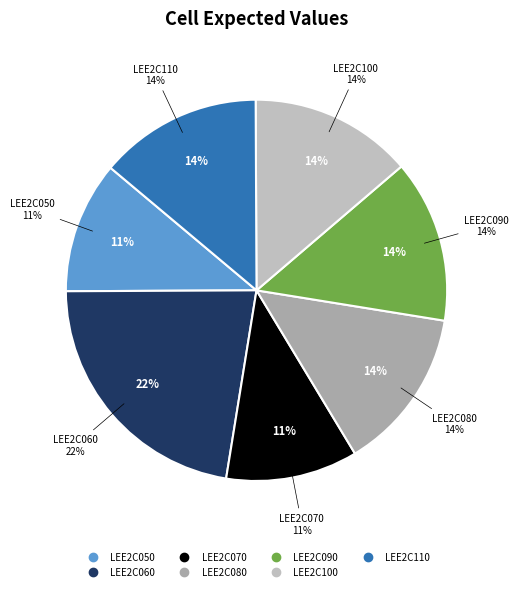

How many segments does this pie chart have?

7